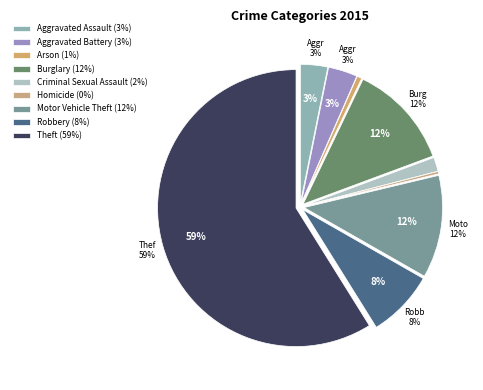

Is the sum of Robbery and Homicide greater than half?

No